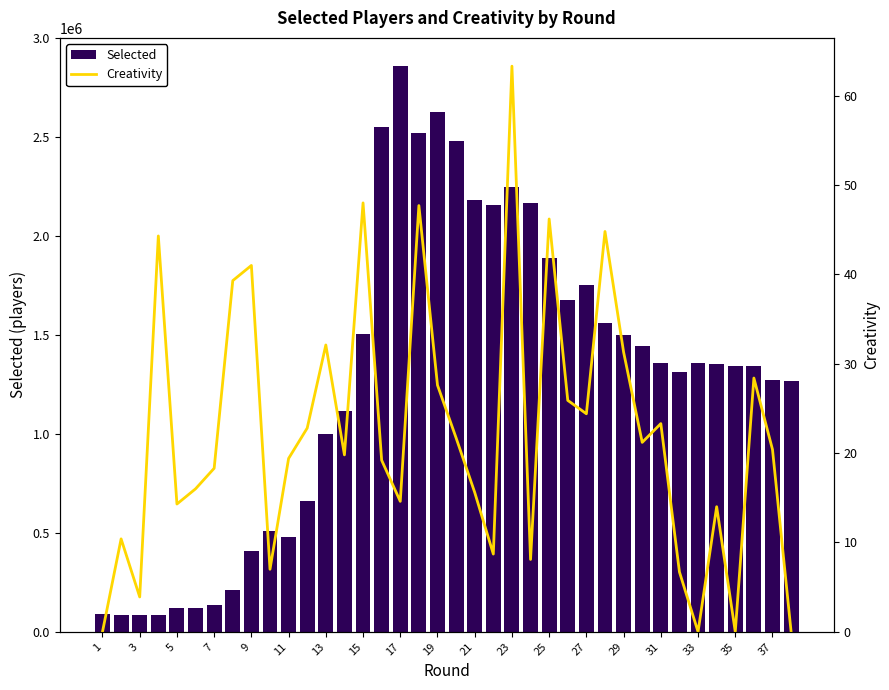

Reading left to right, list all the values displayed in this chart.

Selected: 88694.0	87321.0	83477.0	84024.0	122313.0	122371.0	136295.0	212677.0	410146.0	511544.0	481092.0	660543.0	1000277.0	1117185.0	1507389.0	2551196.0	2859313.0	2522125.0	2628336.0	2480164.0	2184710.0	2158925.0	2248851.0	2167731.0	1888704.0	1676102.0	1750997.0	1563314.0	1500457.0	1442733.0	1357376.0	1312522.0	1359267.0	1356208.0	1344651.0	1344651.0	1274270.0	1269332.0
Creativity: 0.0	10.4	3.9	44.3	14.3	16.0	18.3	39.3	41.0	7.0	19.4	22.8	32.1	19.8	48.0	19.2	14.6	47.7	27.6	21.7	15.6	8.7	63.3	8.1	46.2	25.9	24.4	44.8	31.3	21.2	23.3	6.7	0.0	14.0	0.0	28.4	20.4	0.0